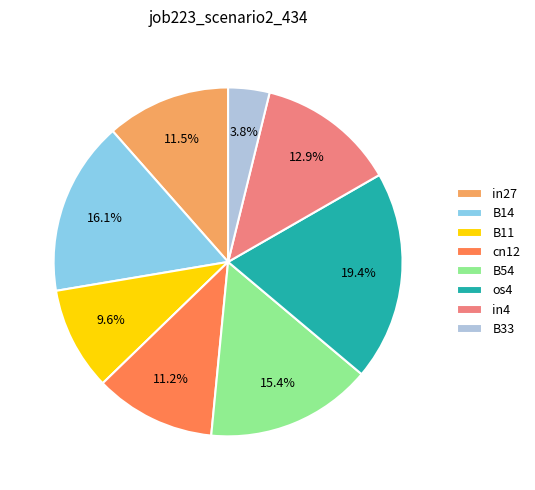

Is there any slice that represents more than half of the pie?

No